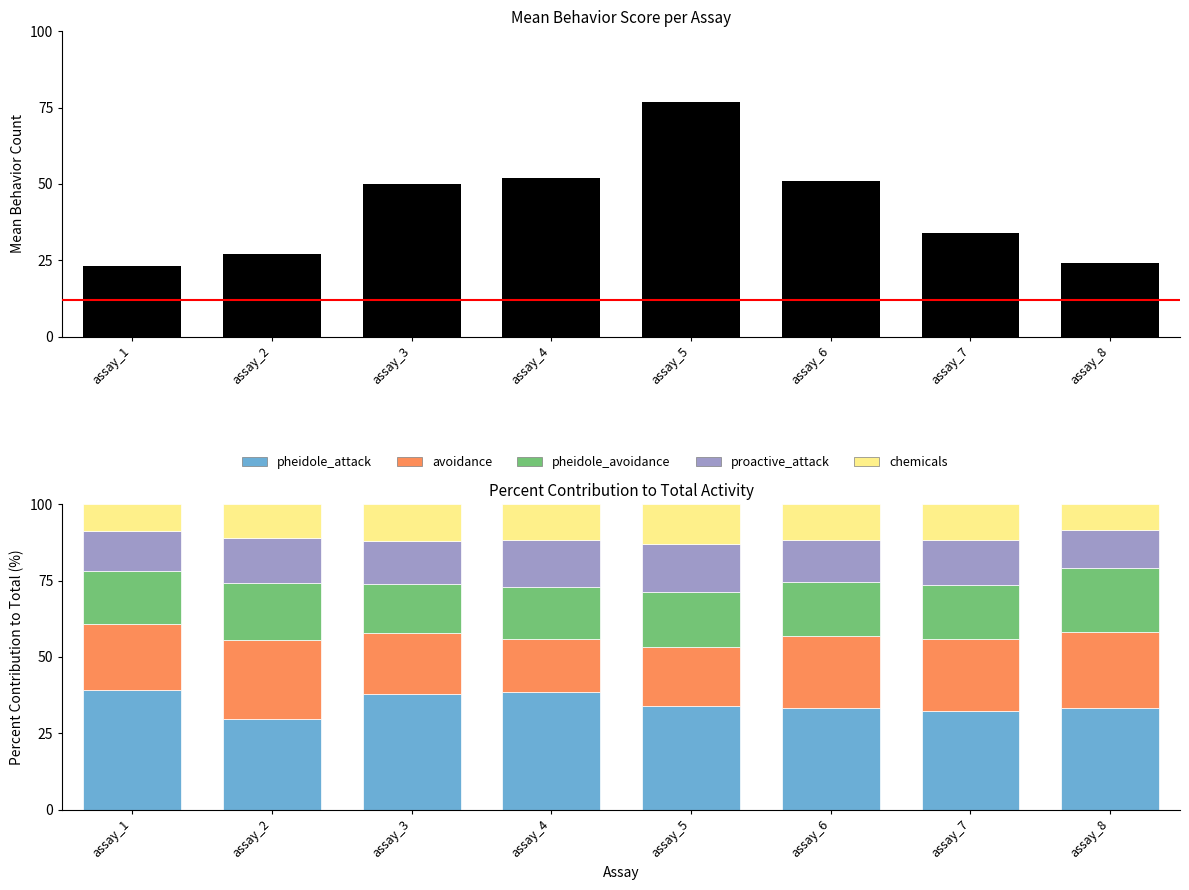

Reading left to right, extract all data points from this chart.

total_behavior: 23.0	27.0	50.0	52.0	77.0	51.0	34.0	24.0
pheidole_attack: 39.1	29.6	38.0	38.5	33.8	33.3	32.4	33.3
avoidance: 21.7	25.9	20.0	17.3	19.5	23.5	23.5	25.0
pheidole_avoidance: 17.4	18.5	16.0	17.3	18.2	17.6	17.6	20.8
proactive_attack: 13.0	14.8	14.0	15.4	15.6	13.7	14.7	12.5
chemicals: 8.7	11.1	12.0	11.5	13.0	11.8	11.8	8.3